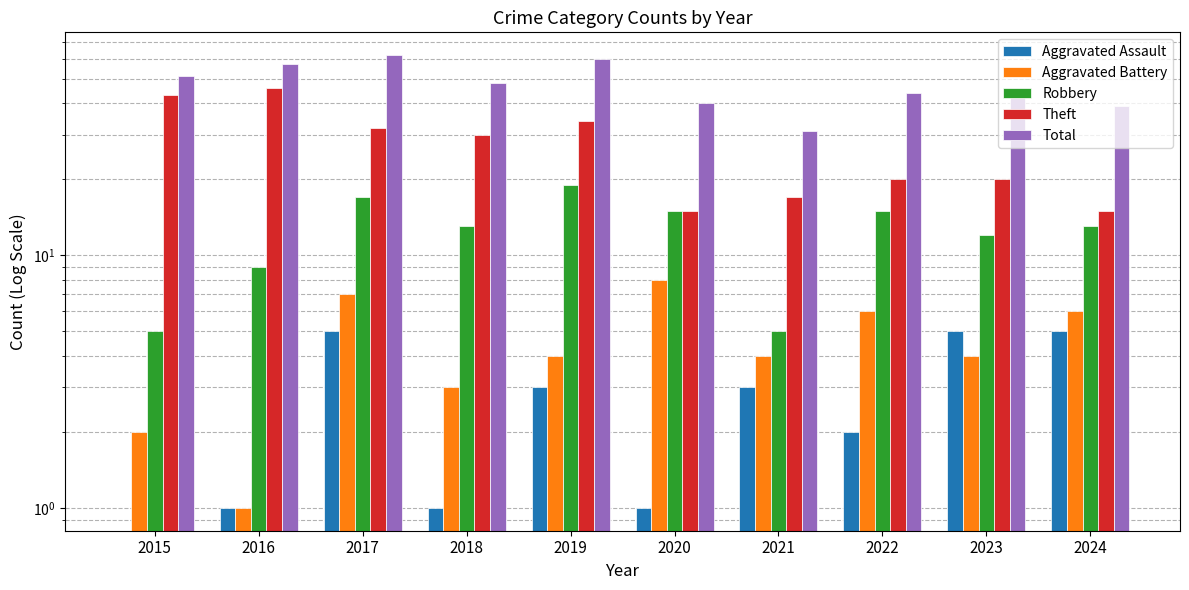

Reading right to left, list all the values displayed in this chart.

Aggravated Assault: 2024=5	2023=5	2022=2	2021=3	2020=1	2019=3	2018=1	2017=5	2016=1	2015=0
Aggravated Battery: 2024=6	2023=4	2022=6	2021=4	2020=8	2019=4	2018=3	2017=7	2016=1	2015=2
Robbery: 2024=13	2023=12	2022=15	2021=5	2020=15	2019=19	2018=13	2017=17	2016=9	2015=5
Theft: 2024=15	2023=20	2022=20	2021=17	2020=15	2019=34	2018=30	2017=32	2016=46	2015=43
Total: 2024=39	2023=43	2022=44	2021=31	2020=40	2019=60	2018=48	2017=62	2016=57	2015=51